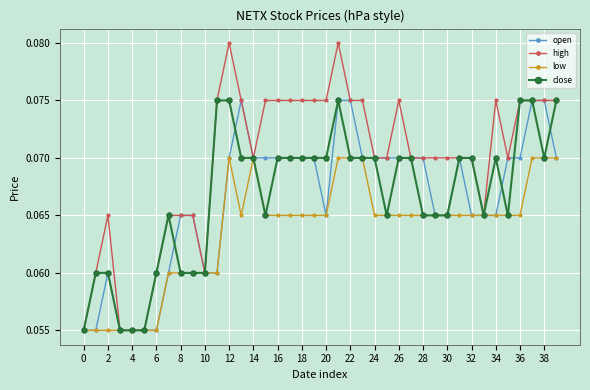

Which series has the largest total across all categories?

high